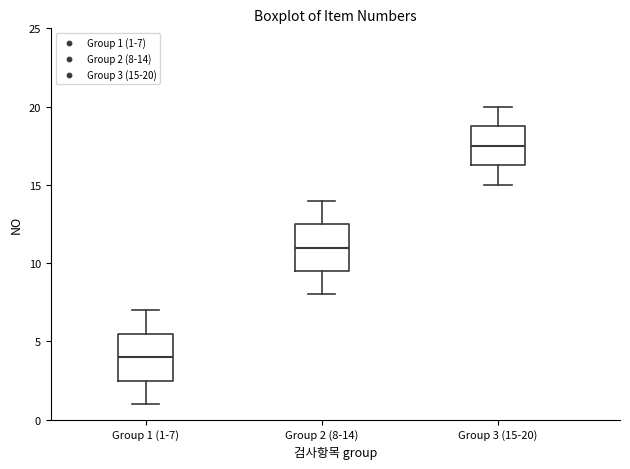

Which box's median line is the lowest?

Group 1 (1-7)